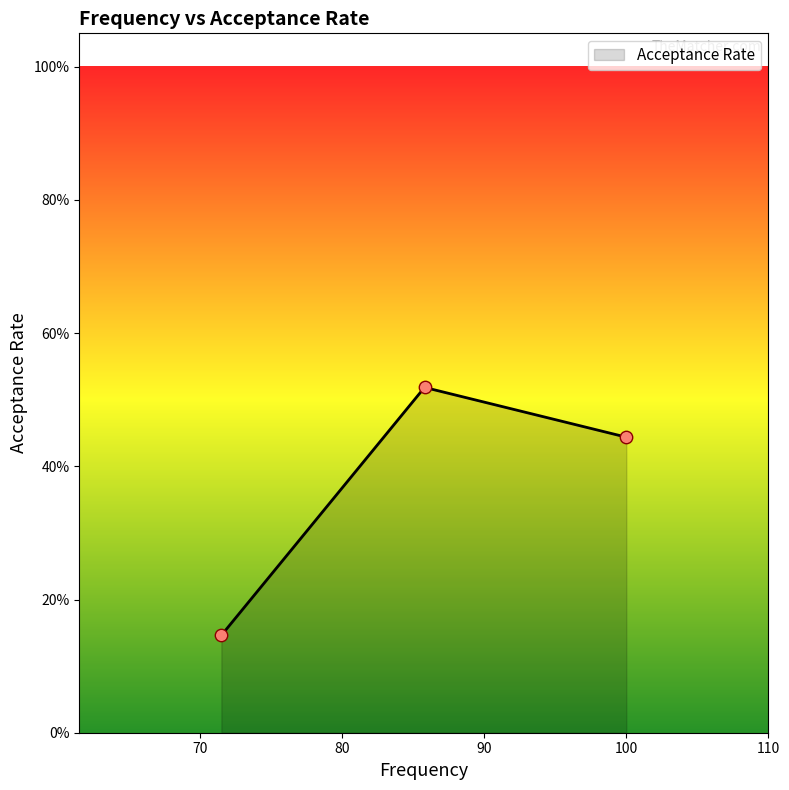

Does the chart have visible grid lines?

No